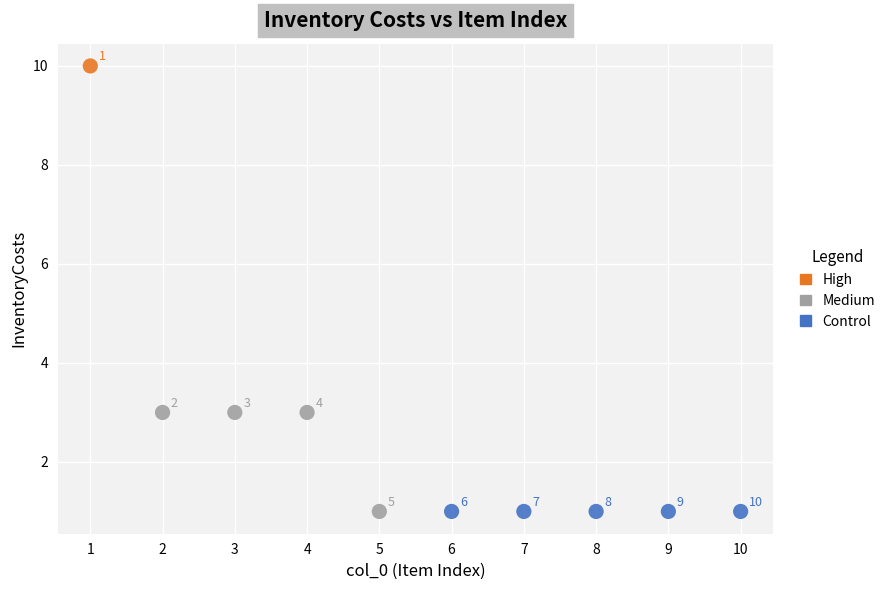

What are all the series names shown in the legend?

High, Medium, Control